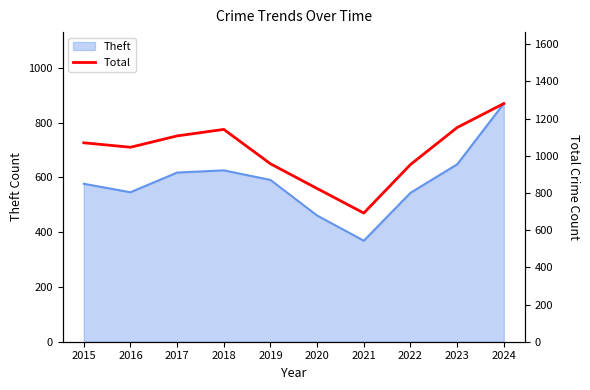

True or false: the data shows 953 at 2022.

True